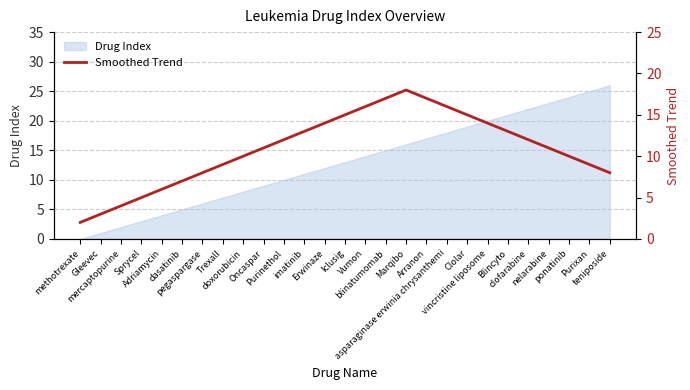

Reading left to right, extract all data points from this chart.

methotrexate=2	Gleevec=3	mercaptopurine=4	Sprycel=5	Adriamycin=6	dasatinib=7	pegaspargase=8	Trexall=9	doxorubicin=10	Oncaspar=11	Purinethol=12	imatinib=13	Erwinaze=14	Iclusig=15	Vumon=16	blinatumomab=17	Marqibo=18	Arranon=17	asparaginase erwinia chrysanthemi=16	Clolar=15	vincristine liposome=14	Blincyto=13	clofarabine=12	nelarabine=11	ponatinib=10	Purixan=9	teniposide=8